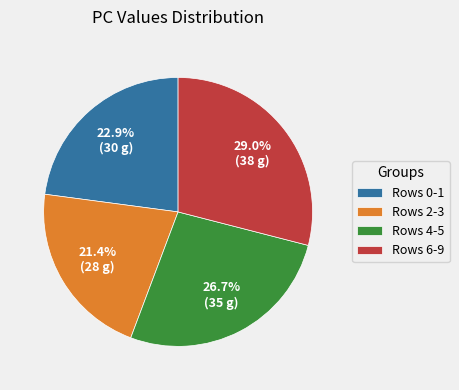

Rank the categories by value from lowest to highest.

Rows 2-3, Rows 0-1, Rows 4-5, Rows 6-9